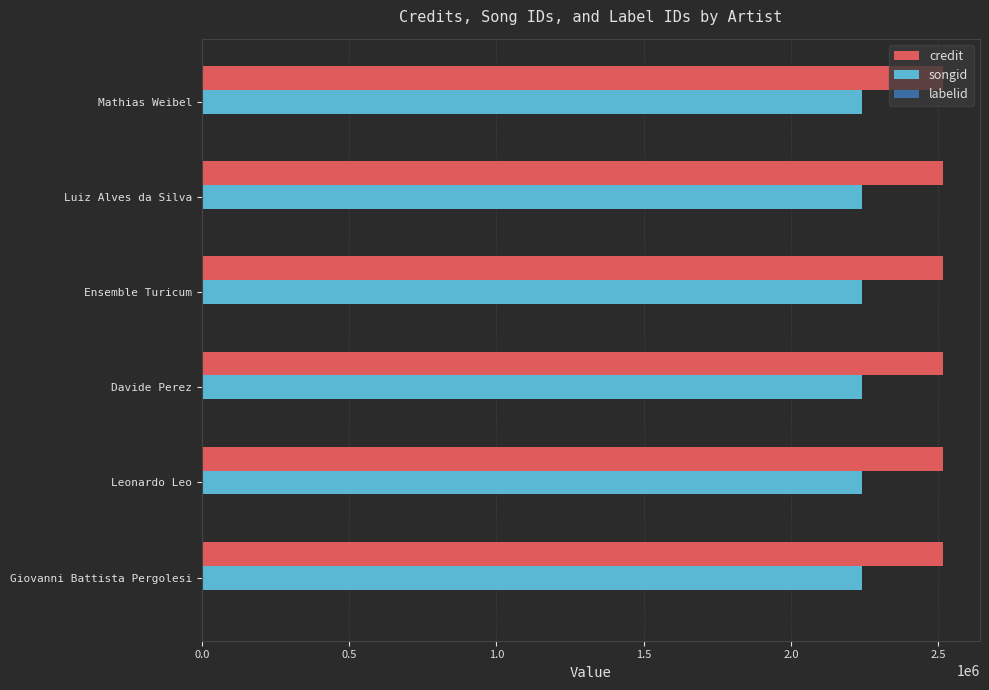

Is the value of credit at Giovanni Battista Pergolesi greater than the value of songid at Giovanni Battista Pergolesi?

Yes